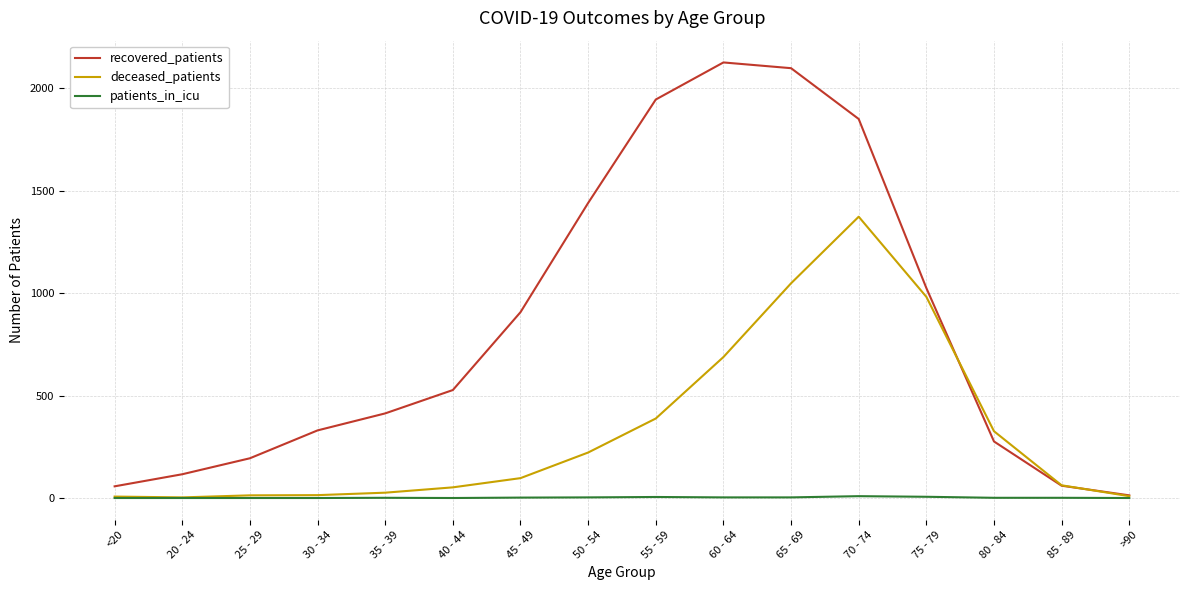

List the series in order of their overall mean, highest first.

recovered_patients, deceased_patients, patients_in_icu